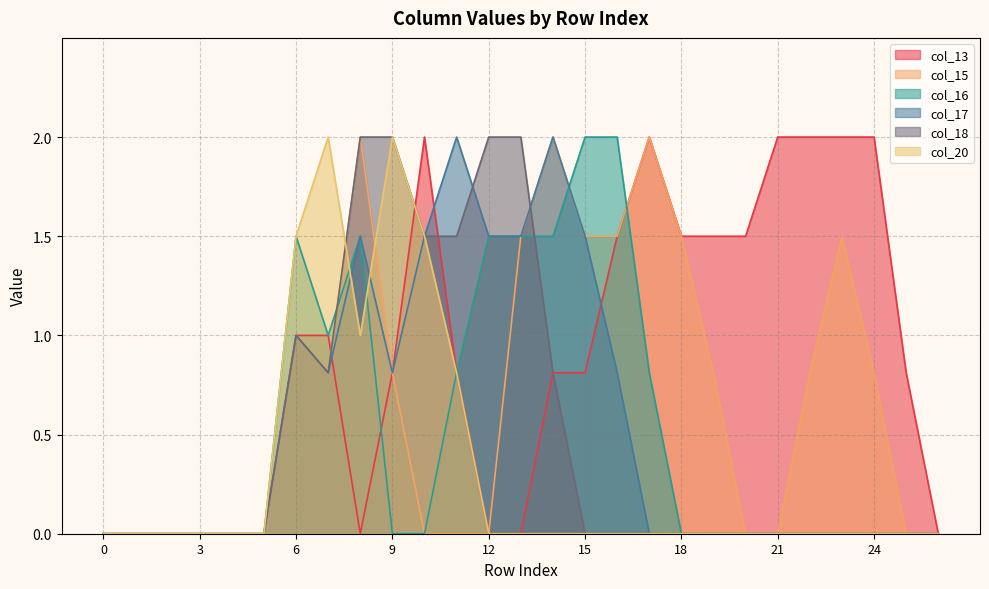

Reading left to right, what are all the values shown in this chart?

col_13: 0.0	0.0	0.0	0.0	0.0	0.0	1.0	1.0	0.0	0.8	2.0	0.8	0.0	0.0	0.8	0.8	1.5	2.0	1.5	1.5	1.5	2.0	2.0	2.0	2.0	0.8	0.0
col_15: 0.0	0.0	0.0	0.0	0.0	0.0	1.0	0.8	2.0	0.8	0.0	0.0	0.0	1.5	2.0	1.5	1.5	2.0	1.5	0.8	0.0	0.0	0.8	1.5	0.8	0.0	0.0
col_16: 0.0	0.0	0.0	0.0	0.0	0.0	1.5	1.0	1.5	0.0	0.0	0.8	1.5	1.5	1.5	2.0	2.0	0.8	0.0	0.0	0.0	0.0	0.0	0.0	0.0	0.0	0.0
col_17: 0.0	0.0	0.0	0.0	0.0	0.0	1.0	0.8	1.5	0.8	1.5	2.0	1.5	1.5	2.0	1.5	0.8	0.0	0.0	0.0	0.0	0.0	0.0	0.0	0.0	0.0	0.0
col_18: 0.0	0.0	0.0	0.0	0.0	0.0	1.0	0.8	2.0	2.0	1.5	1.5	2.0	2.0	0.8	0.0	0.0	0.0	0.0	0.0	0.0	0.0	0.0	0.0	0.0	0.0	0.0
col_20: 0.0	0.0	0.0	0.0	0.0	0.0	1.5	2.0	1.0	2.0	1.5	0.8	0.0	0.0	0.0	0.0	0.0	0.0	0.0	0.0	0.0	0.0	0.0	0.0	0.0	0.0	0.0